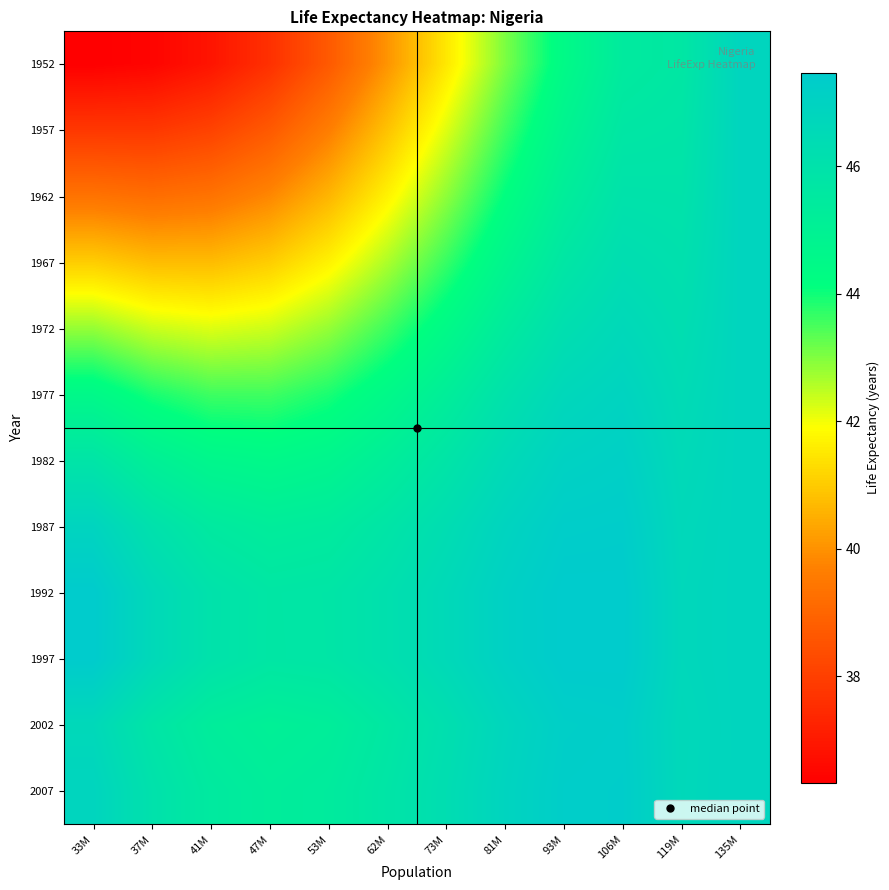

At which category does the chart reach its peak across all series?

33M